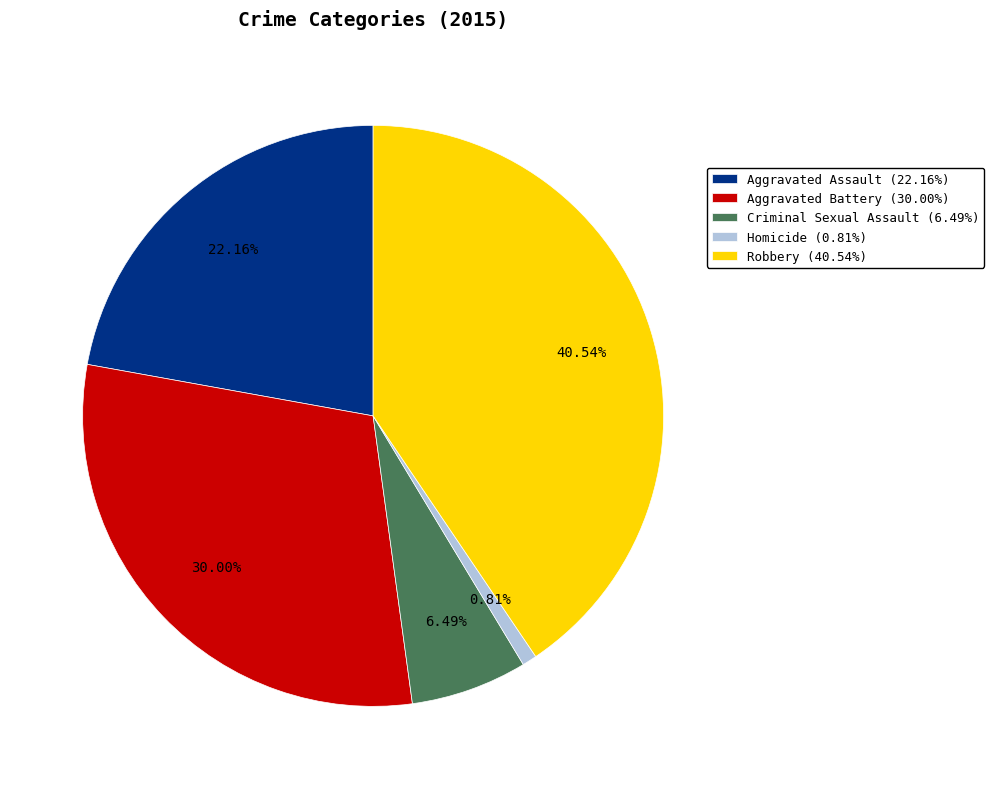

To the nearest percent, what is the average slice percentage?

20%